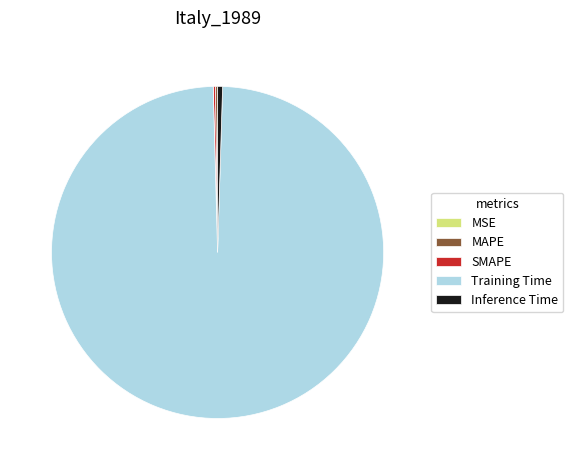

What is the largest slice in the pie chart?

Training Time